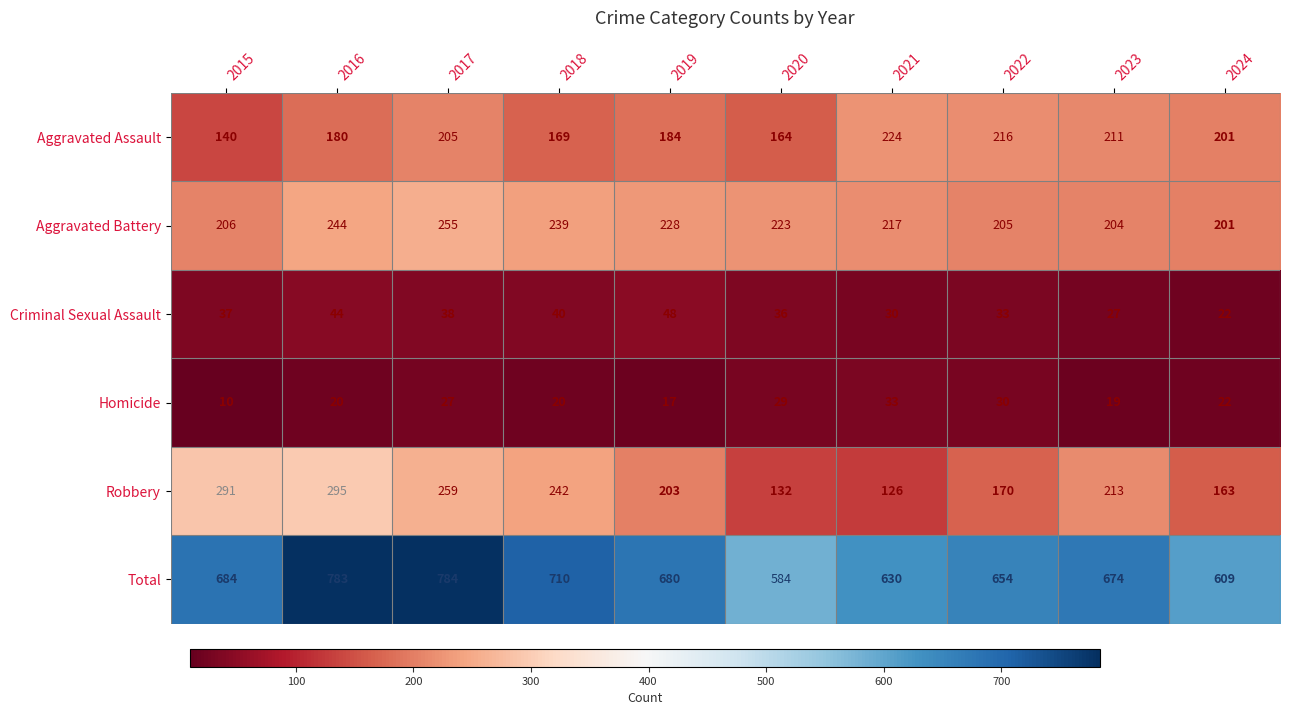

Which label corresponds to the largest value in the chart?

2017